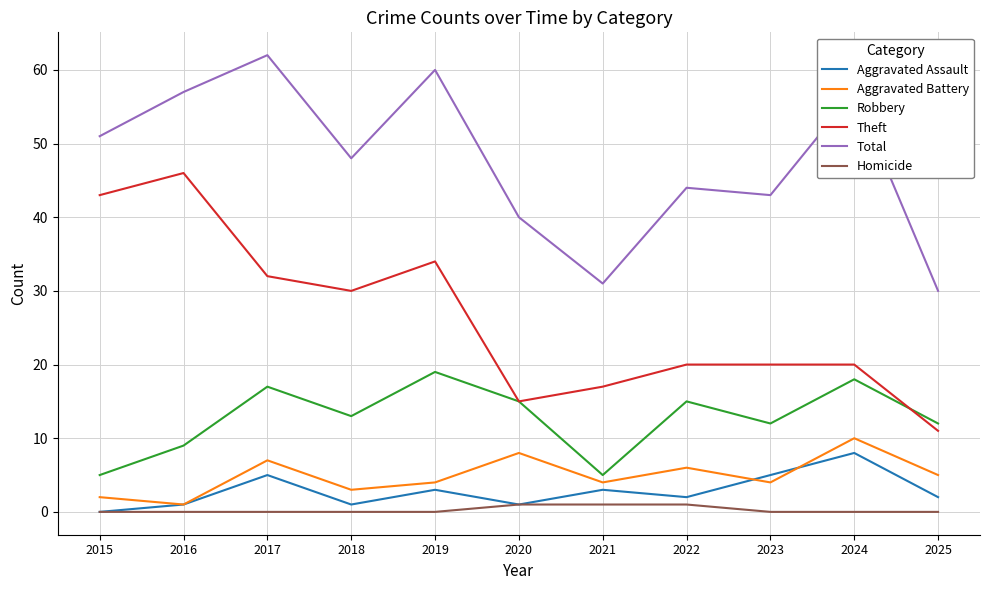

Where is the first local maximum for Theft?

2016